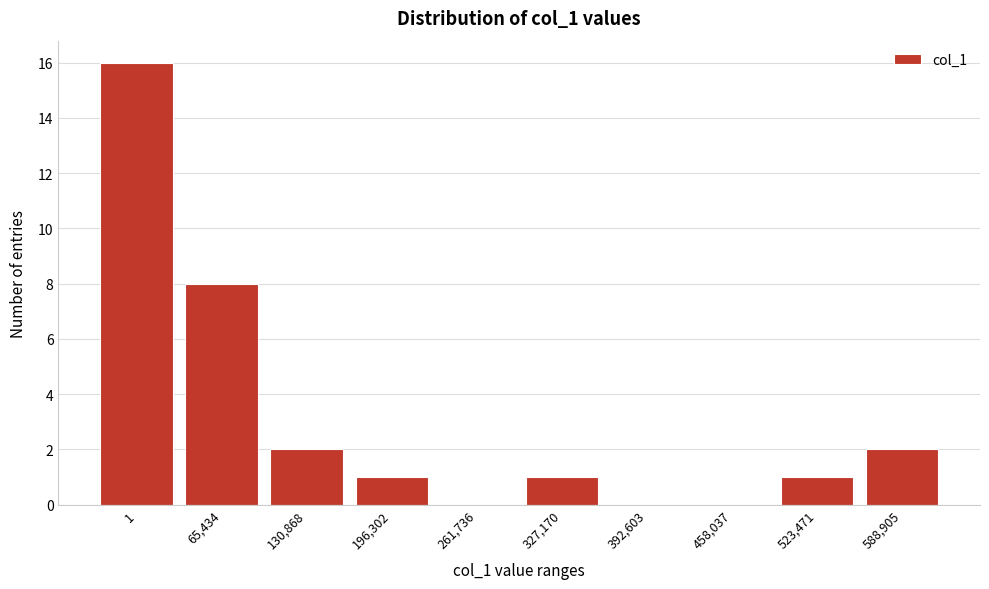

Reading right to left, list all the values displayed in this chart.

588,905=2	523,471=1	458,037=0	392,603=0	327,170=1	261,736=0	196,302=1	130,868=2	65,434=8	1=16